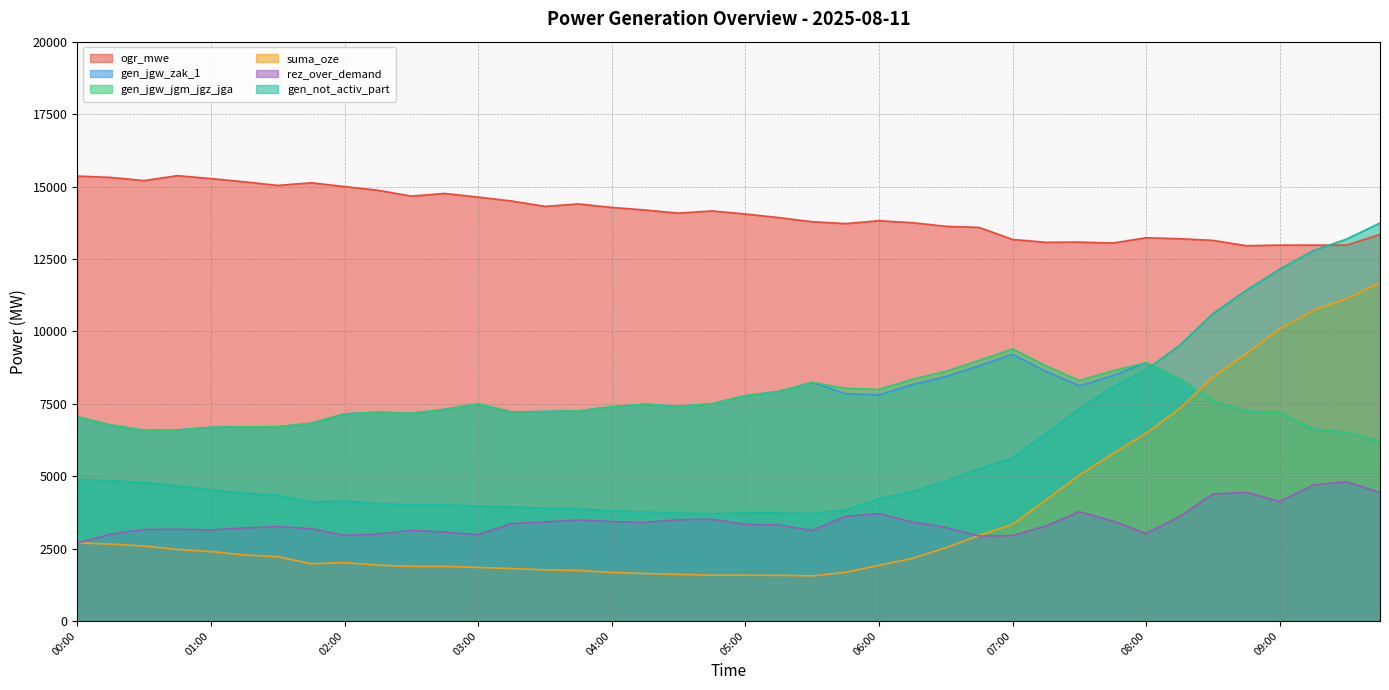

Which series has the largest range (max minus min)?

suma_oze